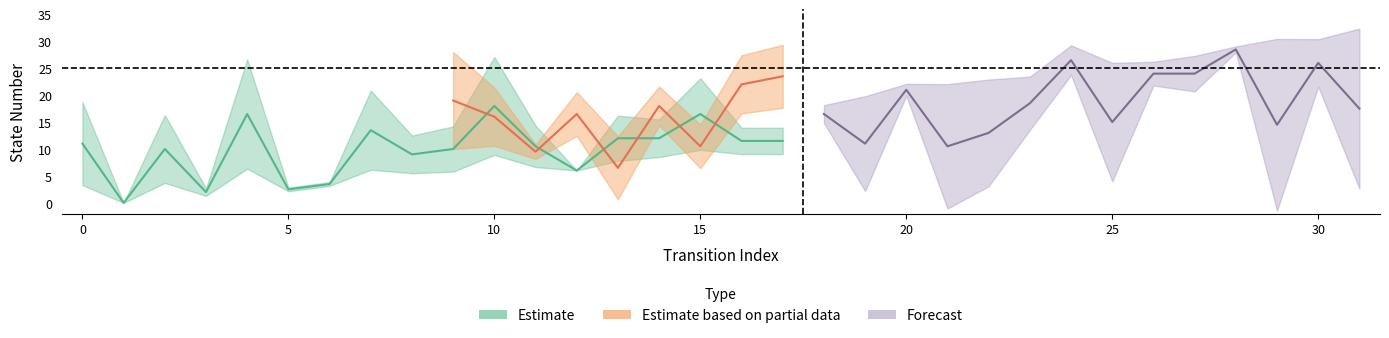

How many interior local peaks does the destination_state series have?

6